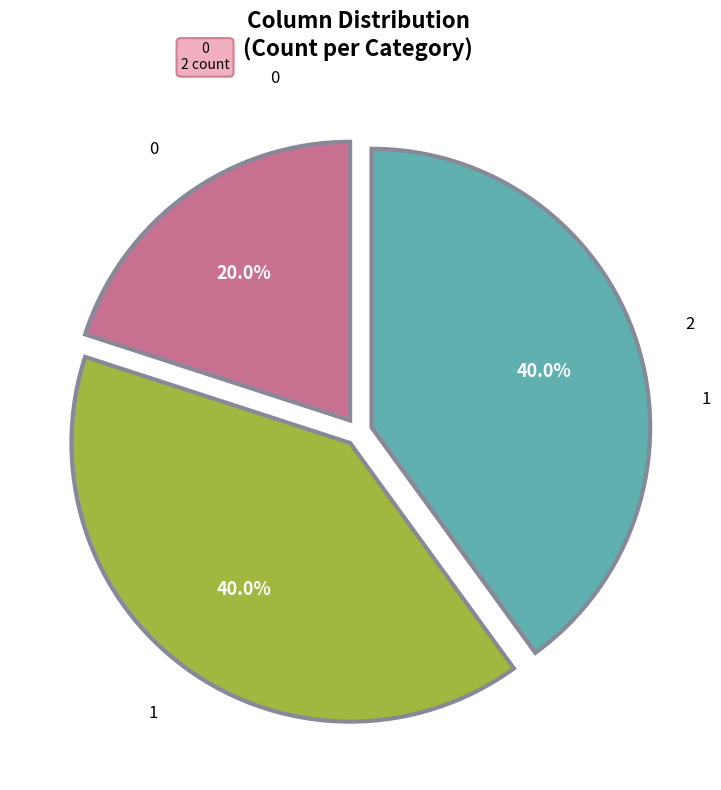

Approximately how many times larger is the value at 0 compared to 2?

0.5